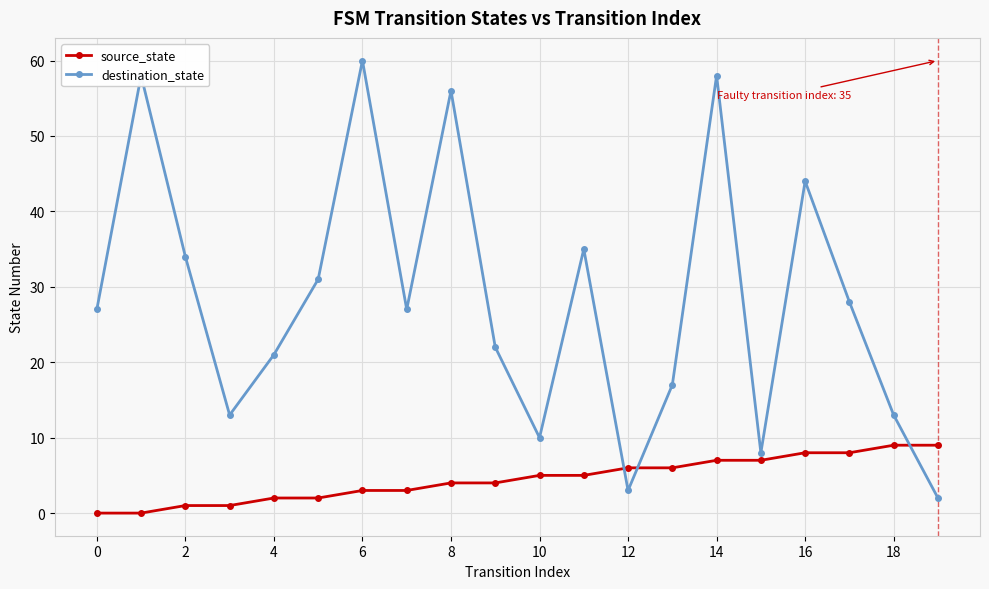

What is the maximum value shown in the chart?

60